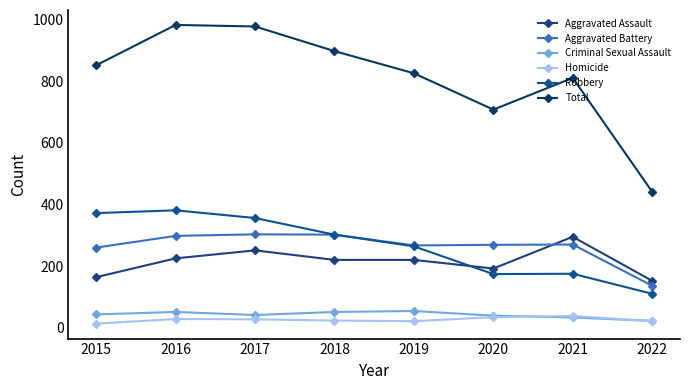

Reading left to right, list all the values displayed in this chart.

Aggravated Assault: 164	225	251	220	220	192	295	152
Aggravated Battery: 260	298	303	302	267	269	270	136
Criminal Sexual Assault: 43	51	41	51	54	39	33	22
Homicide: 13	28	27	23	21	34	38	21
Robbery: 372	381	356	302	264	174	175	110
Total: 852	983	978	898	826	708	811	441